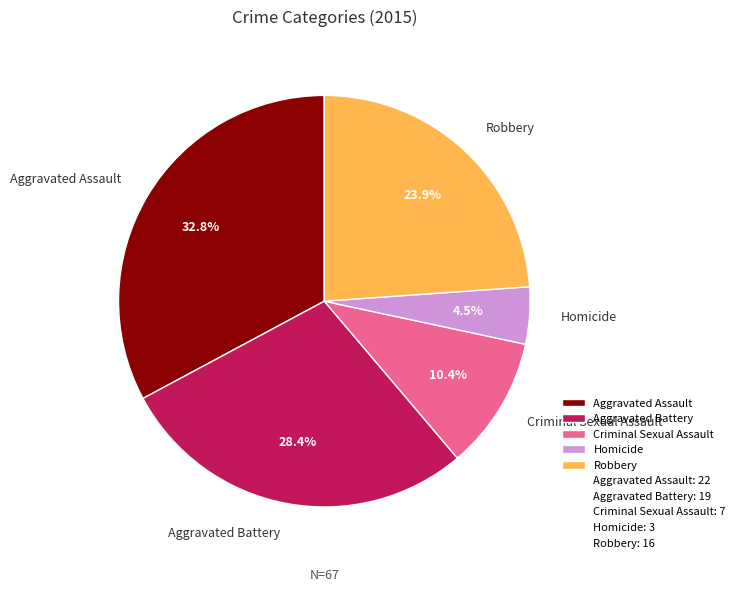

To the nearest percent, what is the difference between the Aggravated Assault and Criminal Sexual Assault slice percentages?

22%